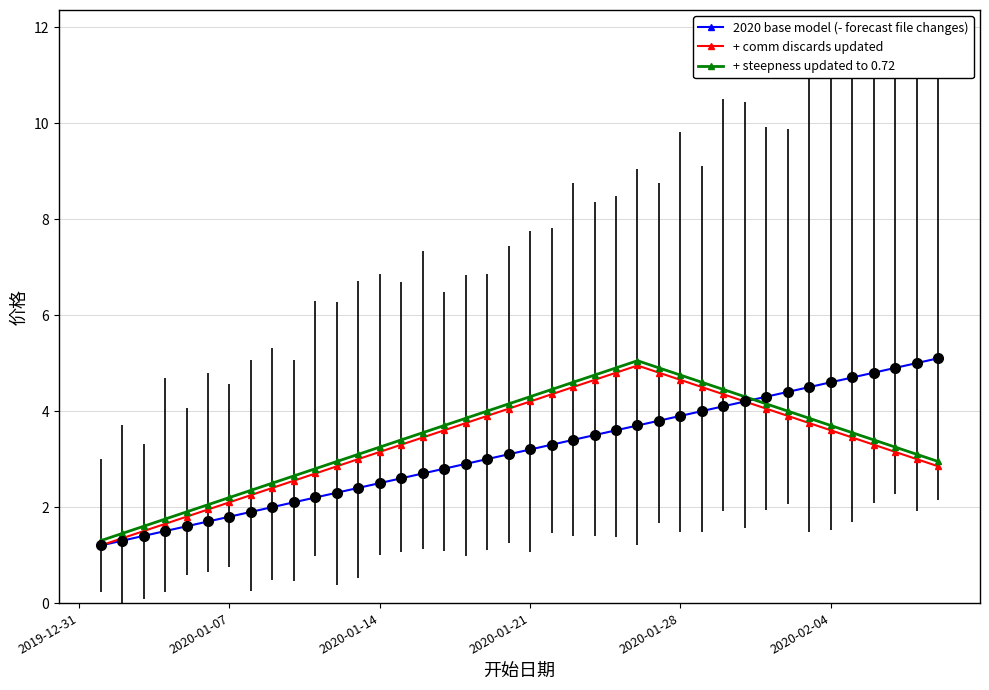

At how many categories does at least one series exceed 3?

28